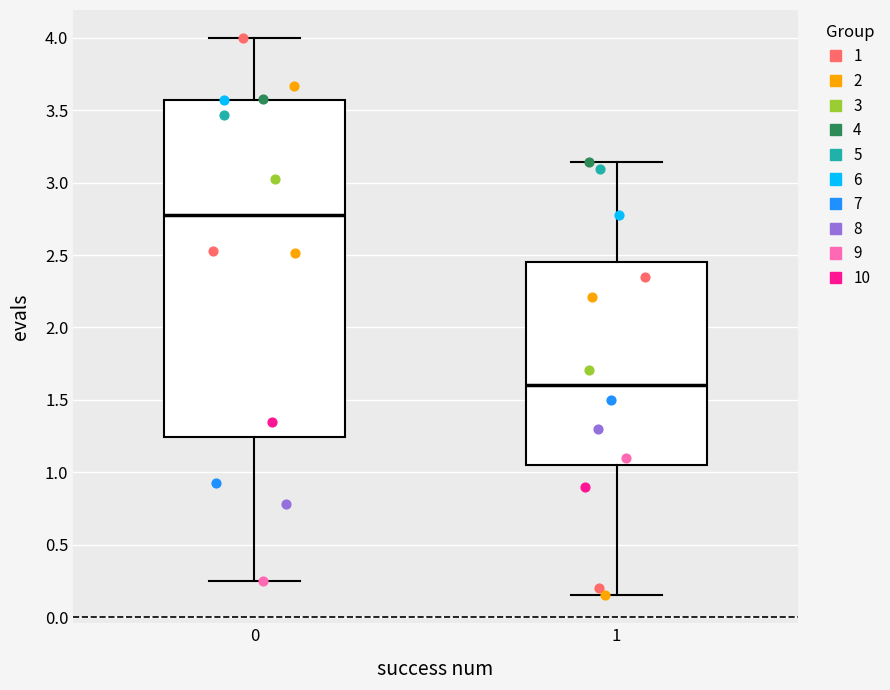

Reading left to right, transcribe this box plot: for each box, give where its median line is, the range the box spans, and where its two whiskers end, as read against the y-axis. The values are not printed on the chart, so give them approximately, as read against the axis.

0: median 2.80, box 1.25 to 3.55, whiskers 0.25 to 4.00
1: median 1.60, box 1.05 to 2.45, whiskers 0.15 to 3.15